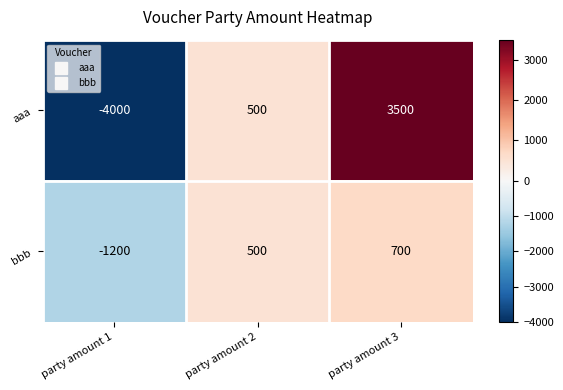

The value of bbb at party amount 3 is 700. True or false?

True